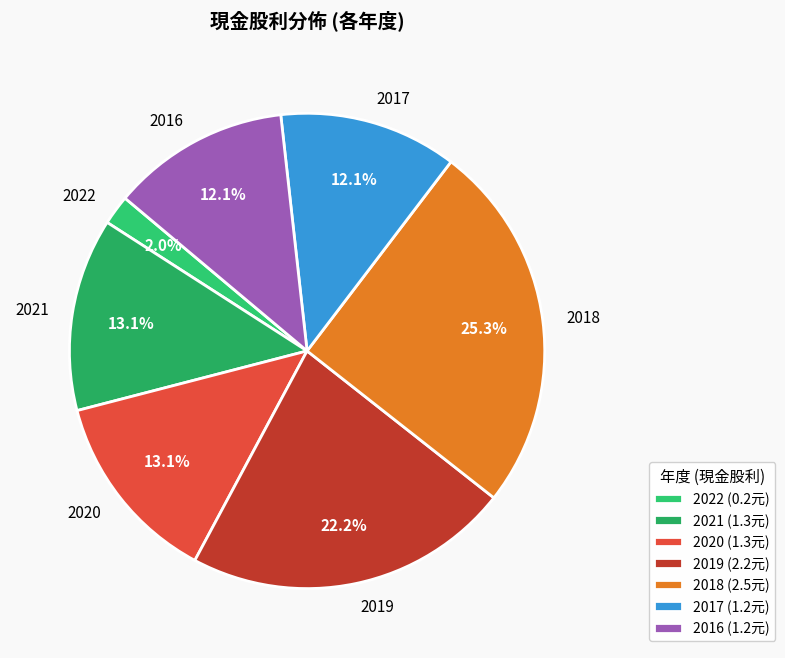

To the nearest percent, what percentage of the pie is 2016?

12%